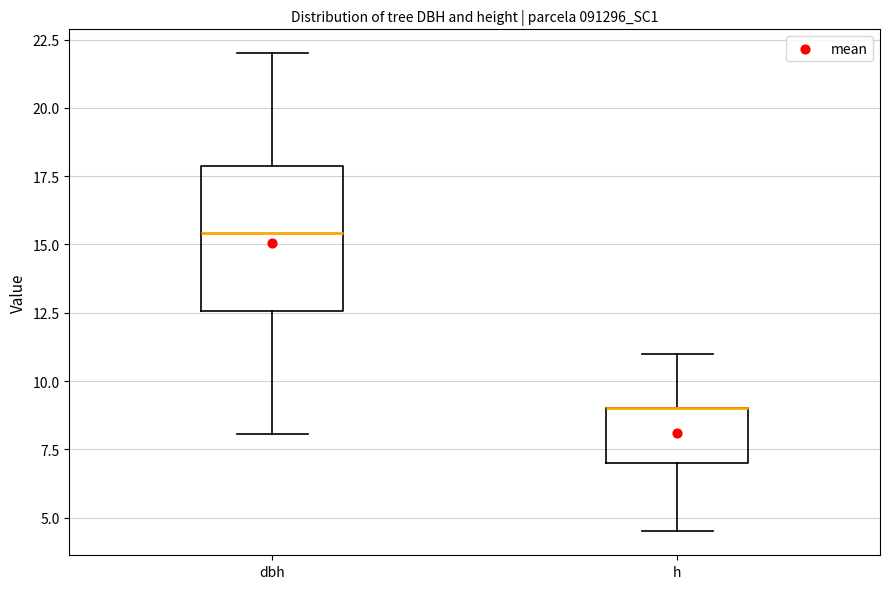

Which box is the tallest, from its lower edge to its upper edge?

dbh